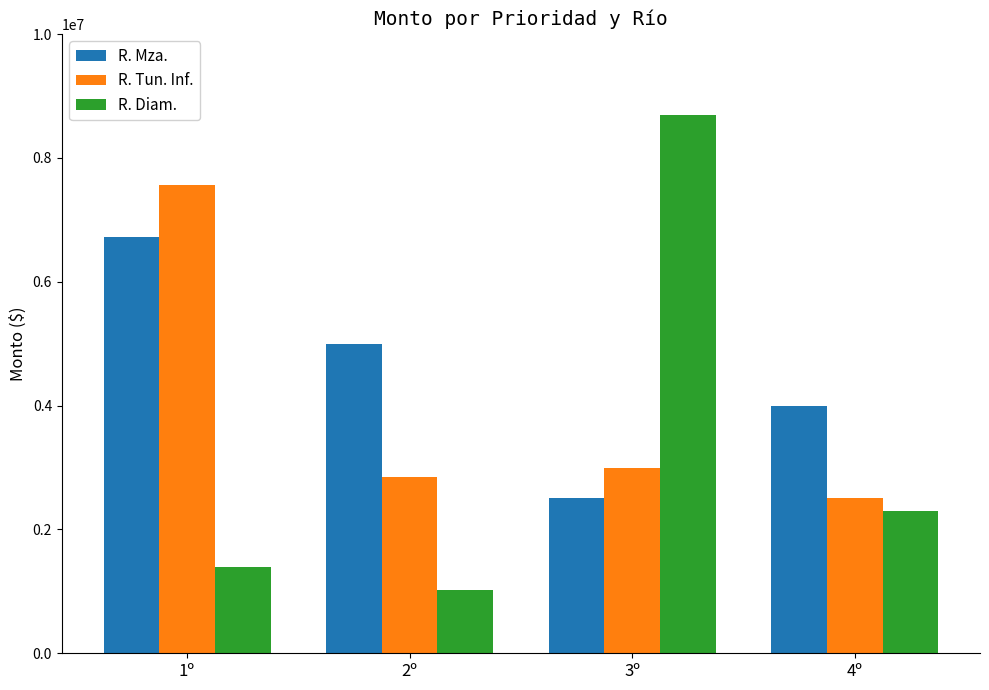

Which series has the largest total across all categories?

R. Mza.